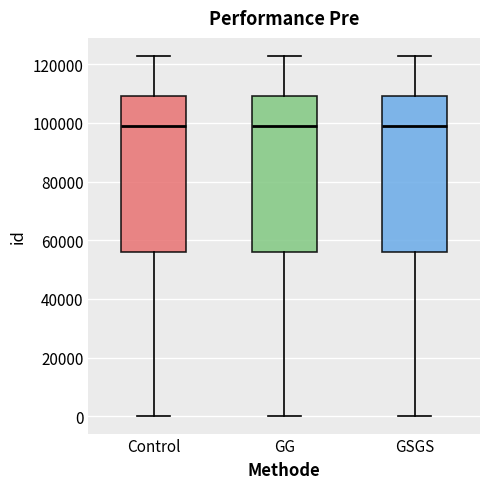

Reading left to right, transcribe this box plot: for each box, give where its median line is, the range the box spans, and where its two whiskers end, as read against the y-axis. The values are not printed on the chart, so give them approximately, as read against the axis.

Control: median 98000, box 56000 to 110000, whiskers 0 to 122000
GG: median 98000, box 56000 to 110000, whiskers 0 to 122000
GSGS: median 98000, box 56000 to 110000, whiskers 0 to 122000